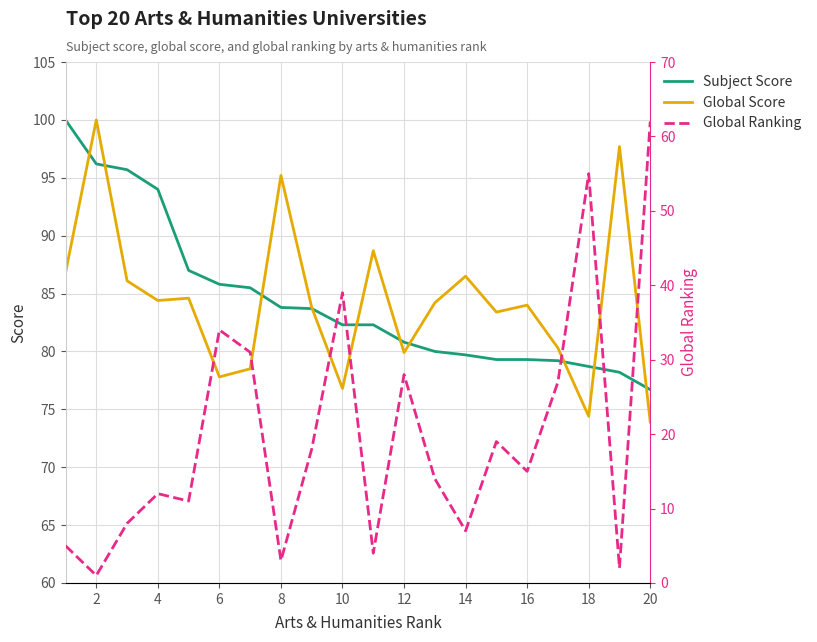

True or false: Global Score and Subject Score cross at least once.

True